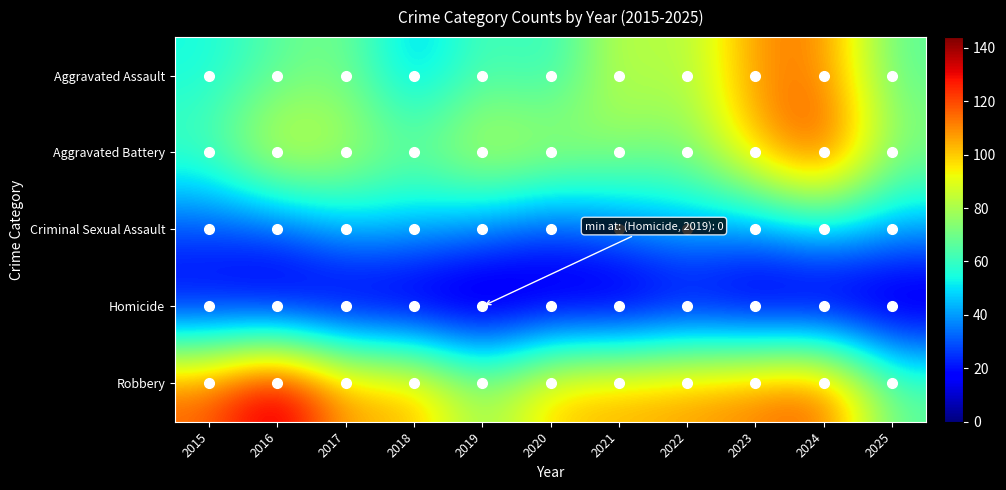

Reading left to right, transcribe all the data shown in this chart.

Aggravated Assault: 2015=54	2016=66	2017=72	2018=43	2019=65	2020=56	2021=86	2022=78	2023=110	2024=112	2025=66
Aggravated Battery: 2015=64	2016=93	2017=83	2018=70	2019=88	2020=82	2021=75	2022=71	2023=103	2024=127	2025=75
Criminal Sexual Assault: 2015=28	2016=28	2017=44	2018=43	2019=36	2020=27	2021=36	2022=43	2023=38	2024=49	2025=41
Homicide: 2015=13	2016=8	2017=5	2018=2	2019=0	2020=6	2021=2	2022=10	2023=3	2024=2	2025=2
Robbery: 2015=117	2016=144	2017=105	2018=107	2019=75	2020=102	2021=105	2022=108	2023=113	2024=120	2025=67